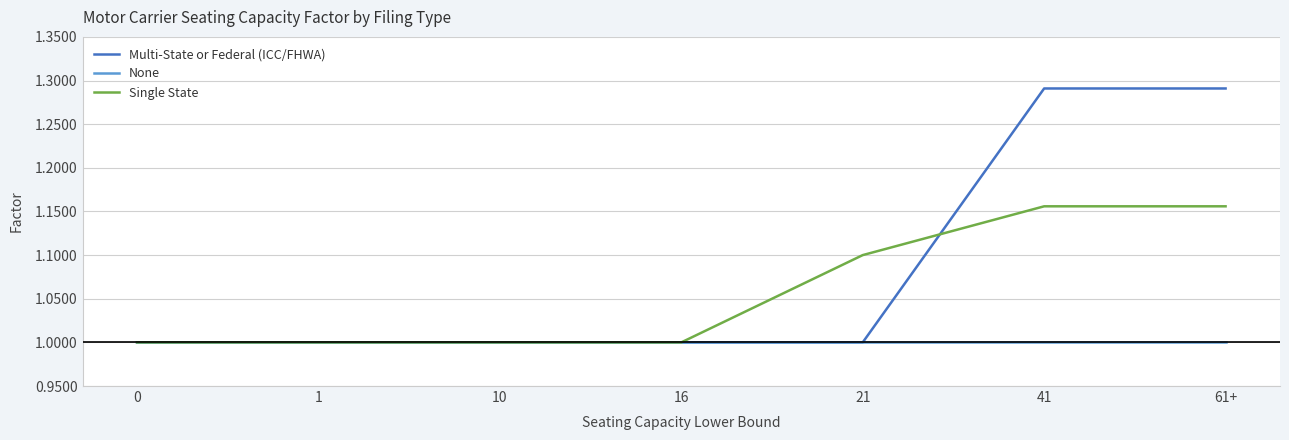

Which series changed the most between 0 and 61+?

Multi-State or Federal (ICC/FHWA)